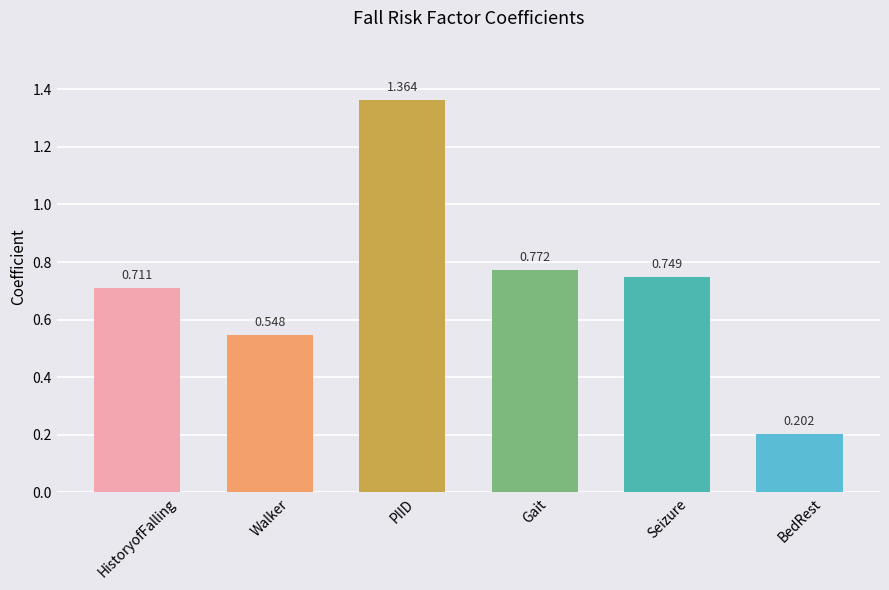

What is the label of the 6th bar from the left?

BedRest